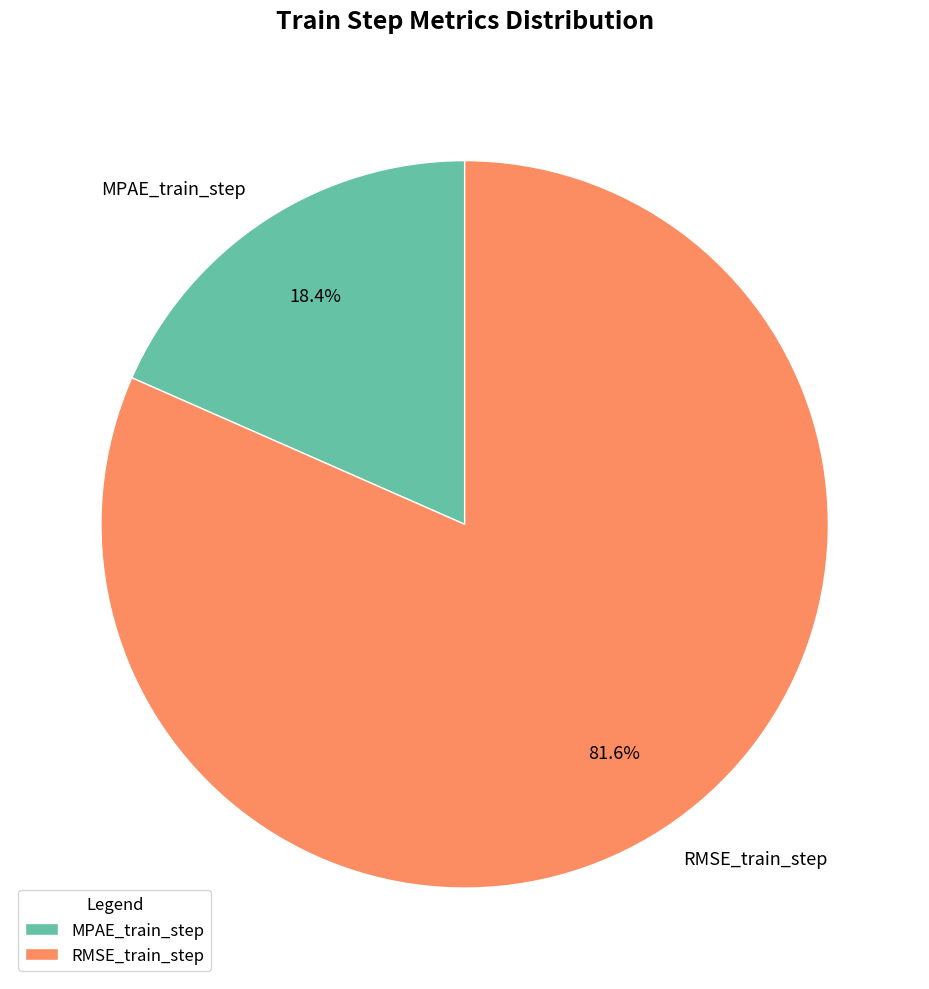

Is it true that RMSE_train_step is 82% of the pie?

True